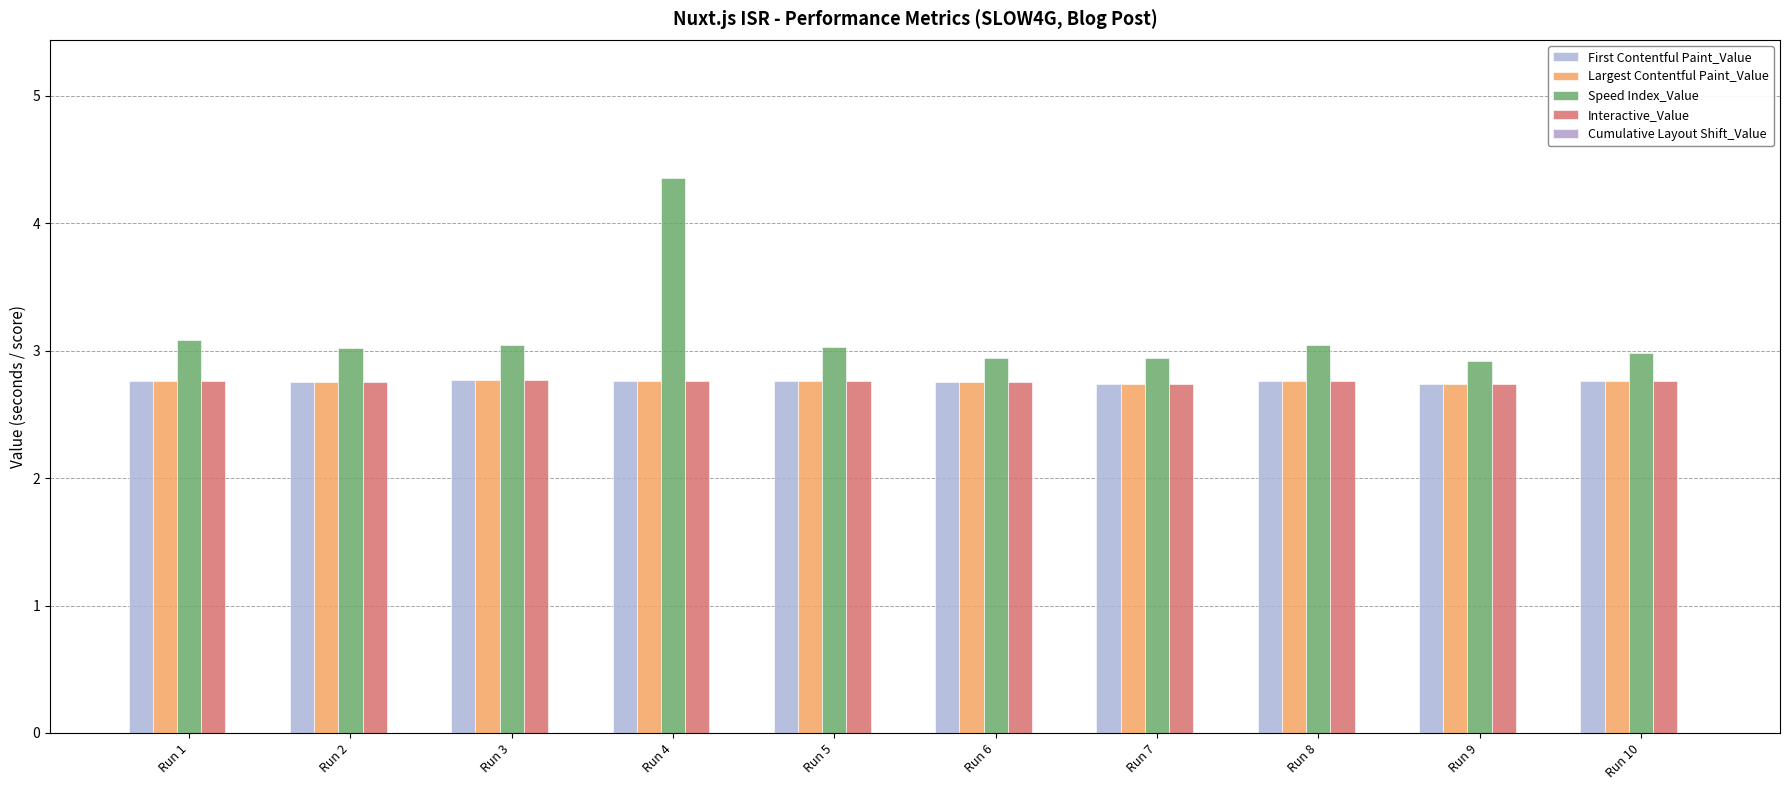

At which category is the sum across all series the highest?

Run 4